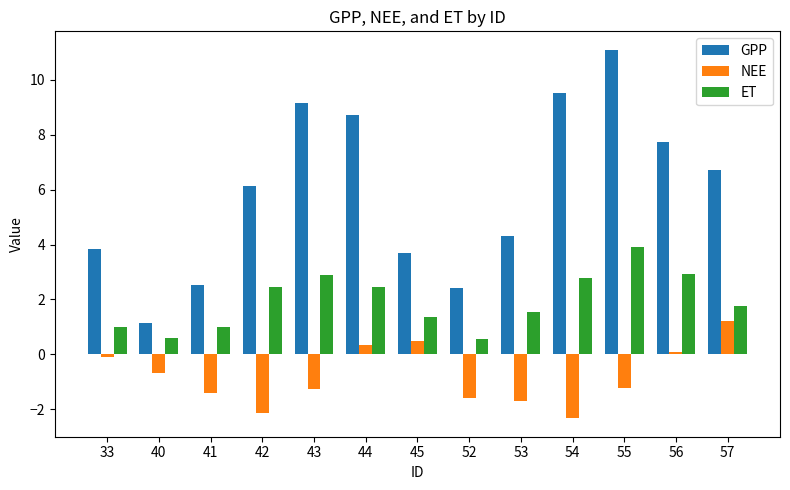

At which category is the sum across all series the highest?

55